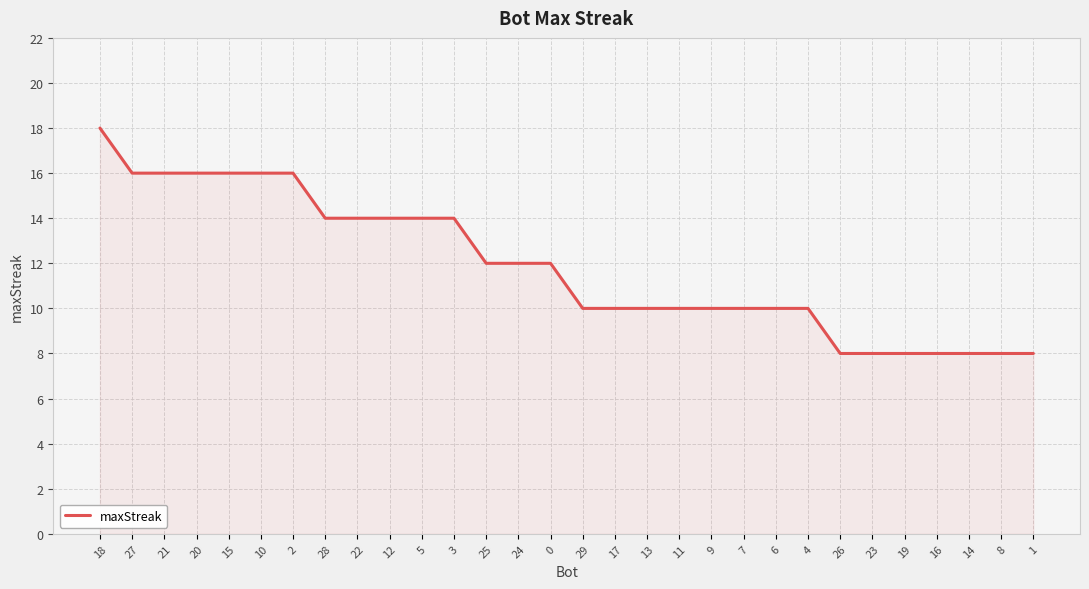

What is the difference between the maximum and minimum values?

10